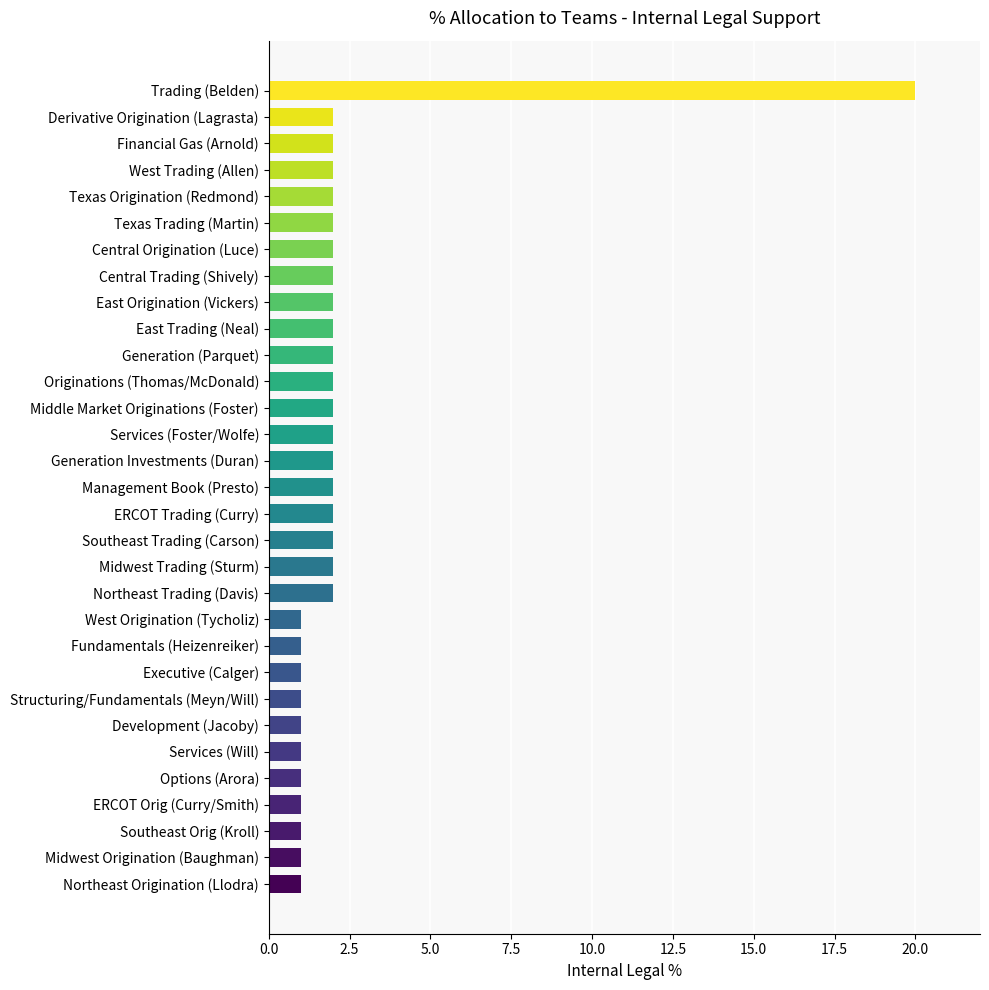

What is the change in value from Northeast Origination (Llodra) to East Origination (Vickers)?

+1